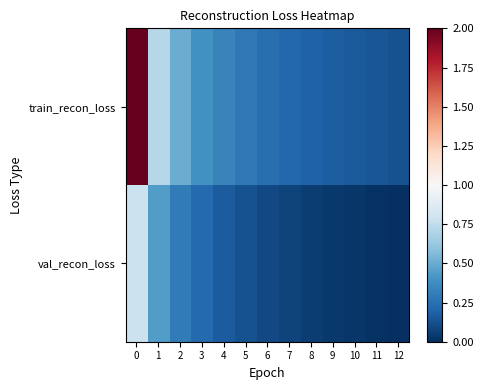

Which label corresponds to the smallest value in the chart?

12